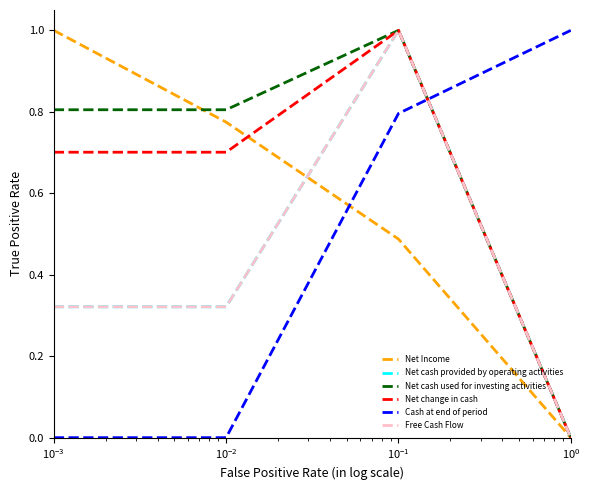

At which label does Net cash provided by operating activities reach its minimum?

$\mathdefault{10^{-1}}$